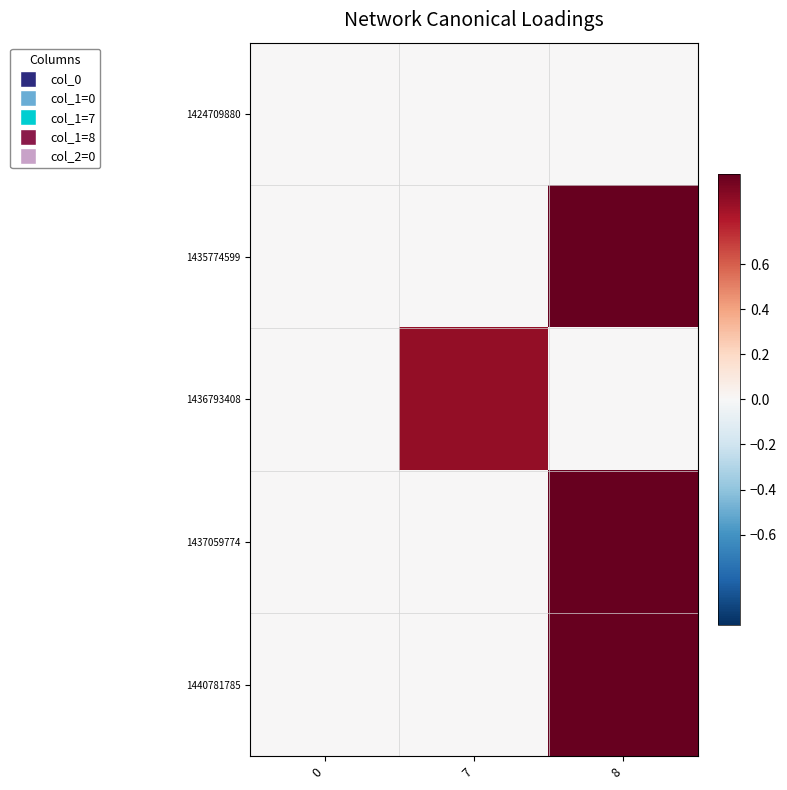

Reading right to left, what are all the values shown in this chart?

1424709880: 8=0.0	7=0.0	0=0.0
1435774599: 8=1.0	7=0.0	0=0.0
1436793408: 8=0.0	7=0.9	0=0.0
1437059774: 8=1.0	7=0.0	0=0.0
1440781785: 8=1.0	7=0.0	0=0.0